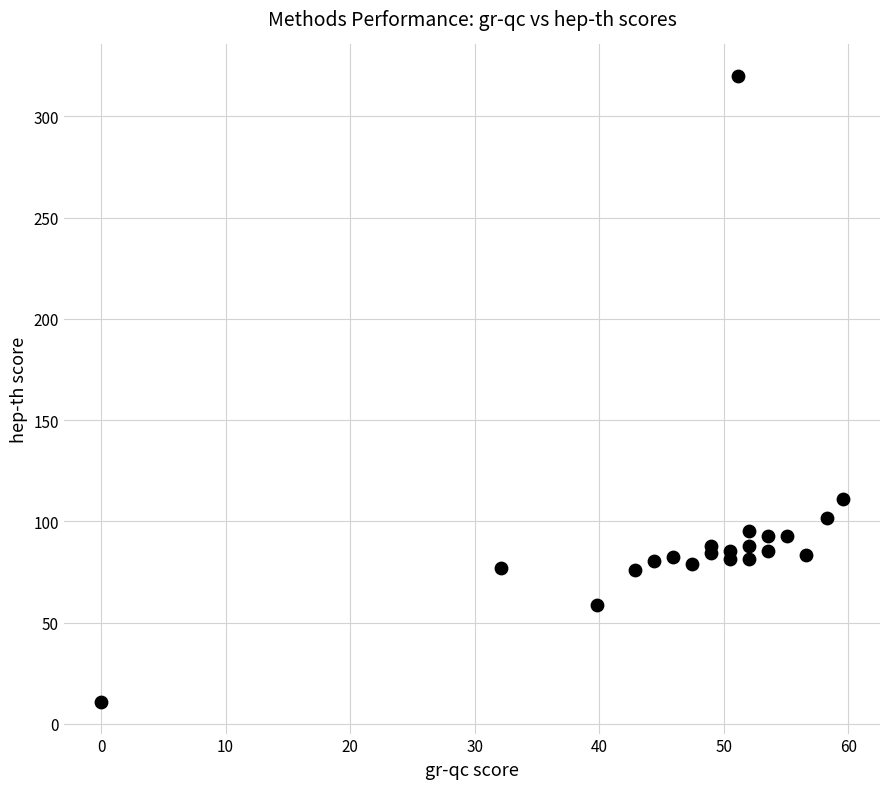

What Y value in the scatter plot is closest to 165?

111.1